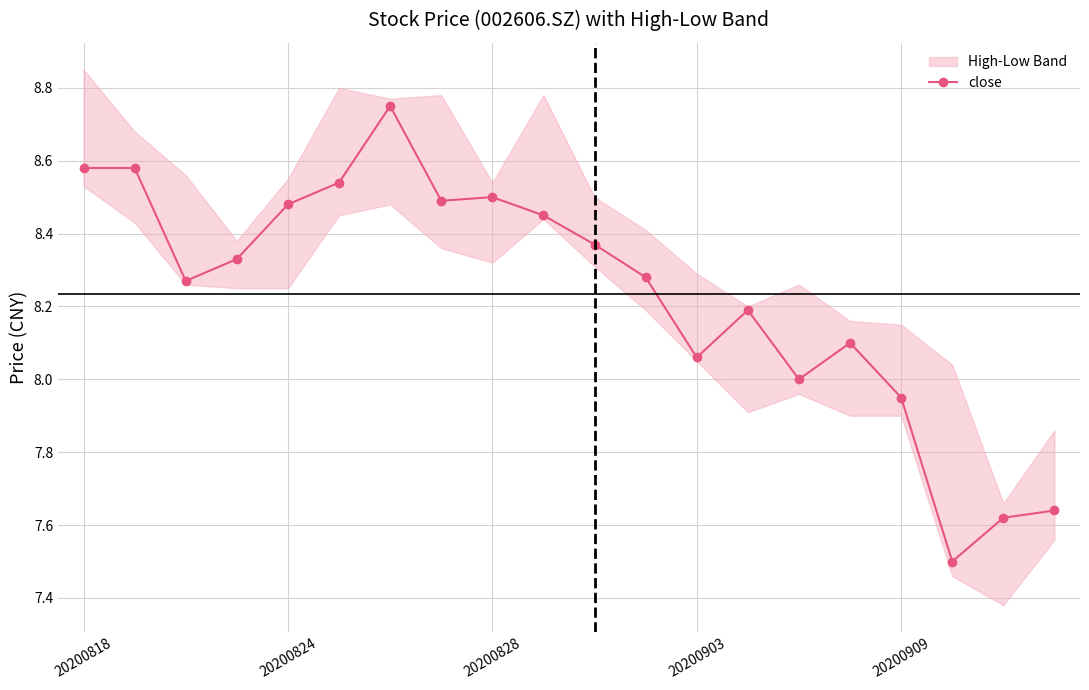

Reading right to left, extract all data points from this chart.

7.6	7.6	7.5	8.0	8.1	8.0	8.2	8.1	8.3	8.4	8.4	8.5	8.5	8.8	8.5	8.5	8.3	8.3	8.6	8.6